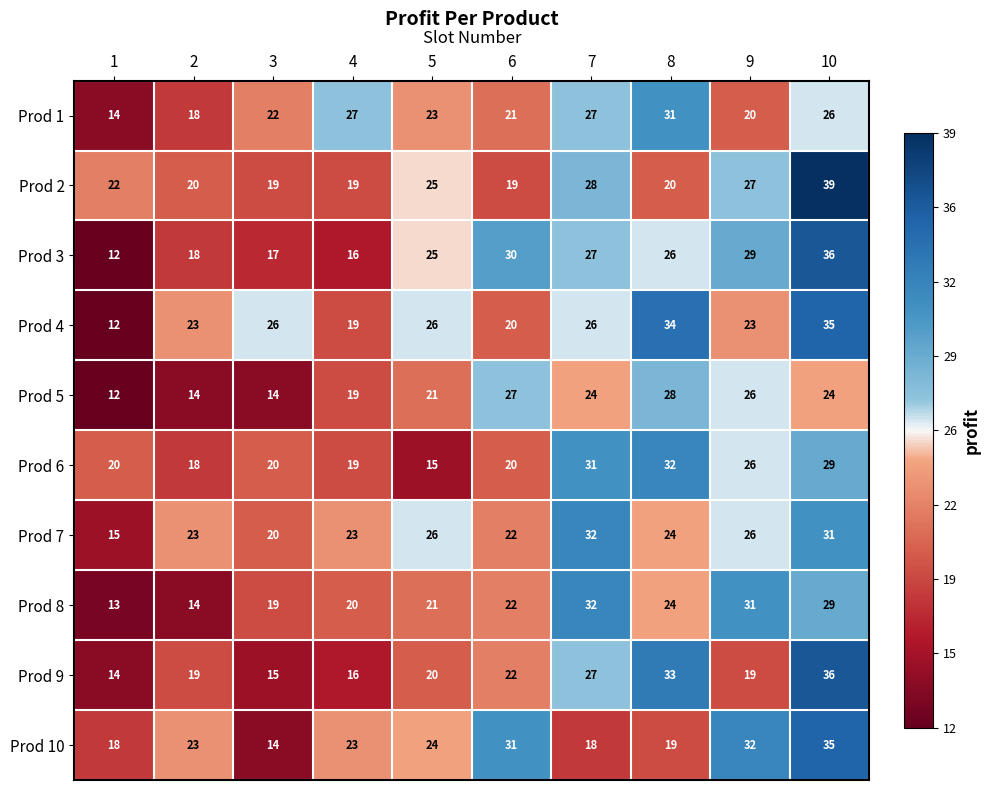

Which series has the widest spread of values?

Prod 3